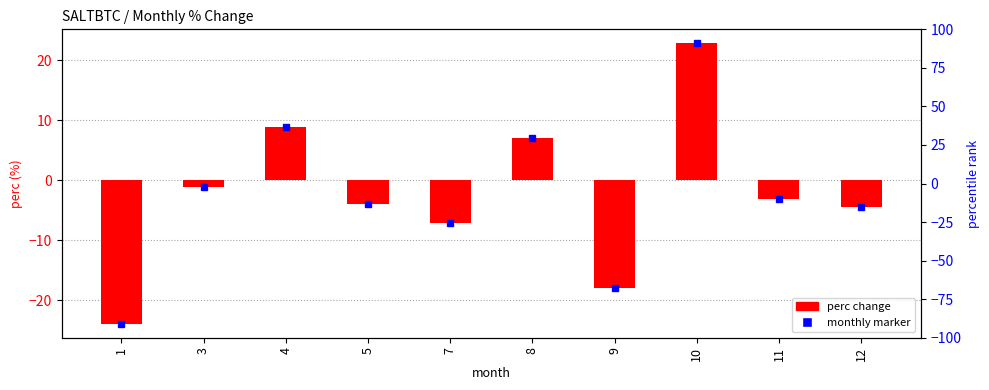

Reading left to right, list all the values displayed in this chart.

-23.9	-1.1	8.9	-4.0	-7.2	7.1	-17.9	22.8	-3.2	-4.5